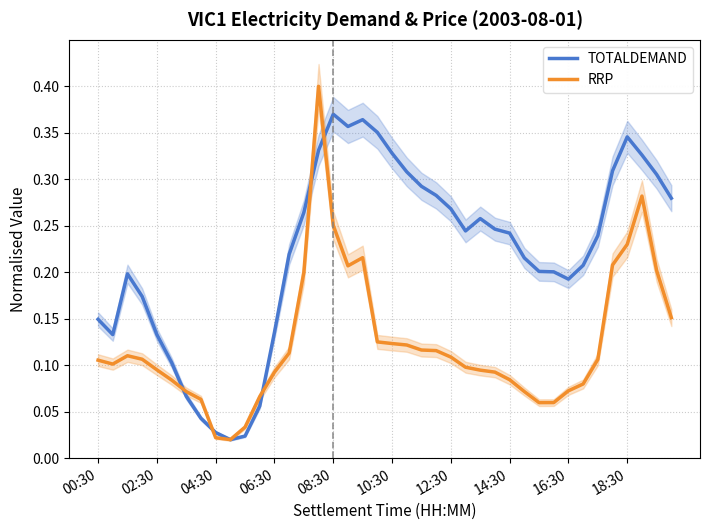

List the series in order of their overall mean, lowest first.

RRP, TOTALDEMAND